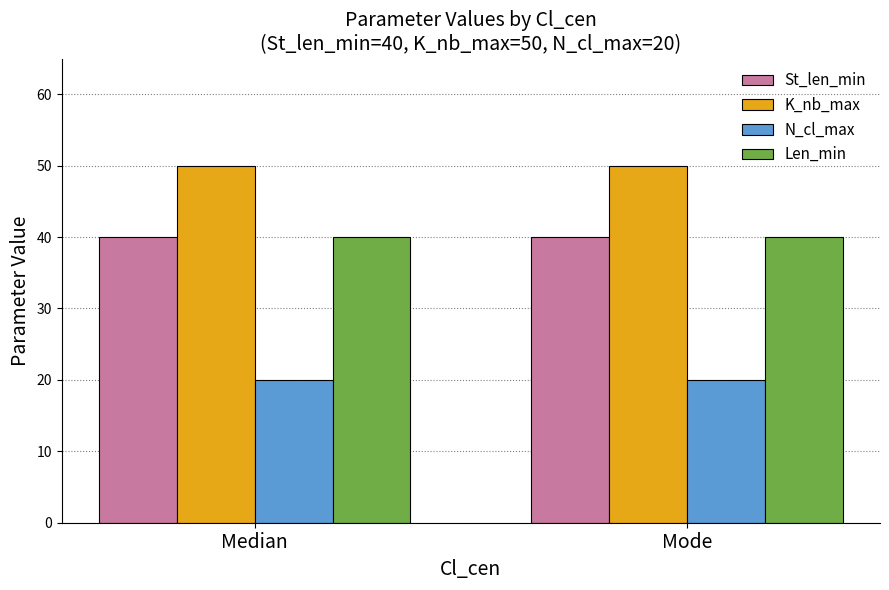

True or false: K_nb_max has a value of 50 at Mode.

True